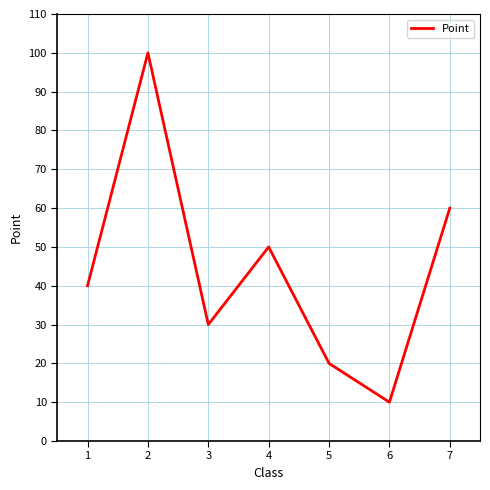

Reading right to left, extract all data points from this chart.

60	10	20	50	30	100	40